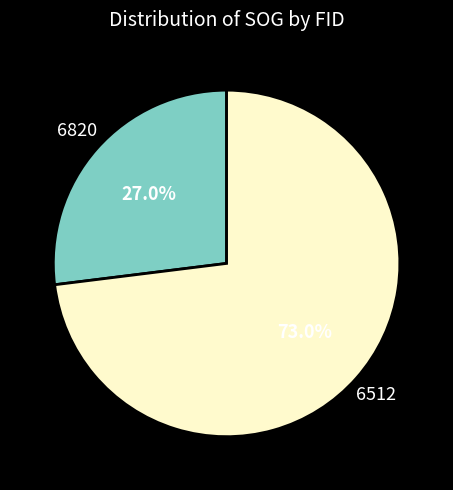

To the nearest percent, what is the difference between the largest and smallest slice percentages?

46%